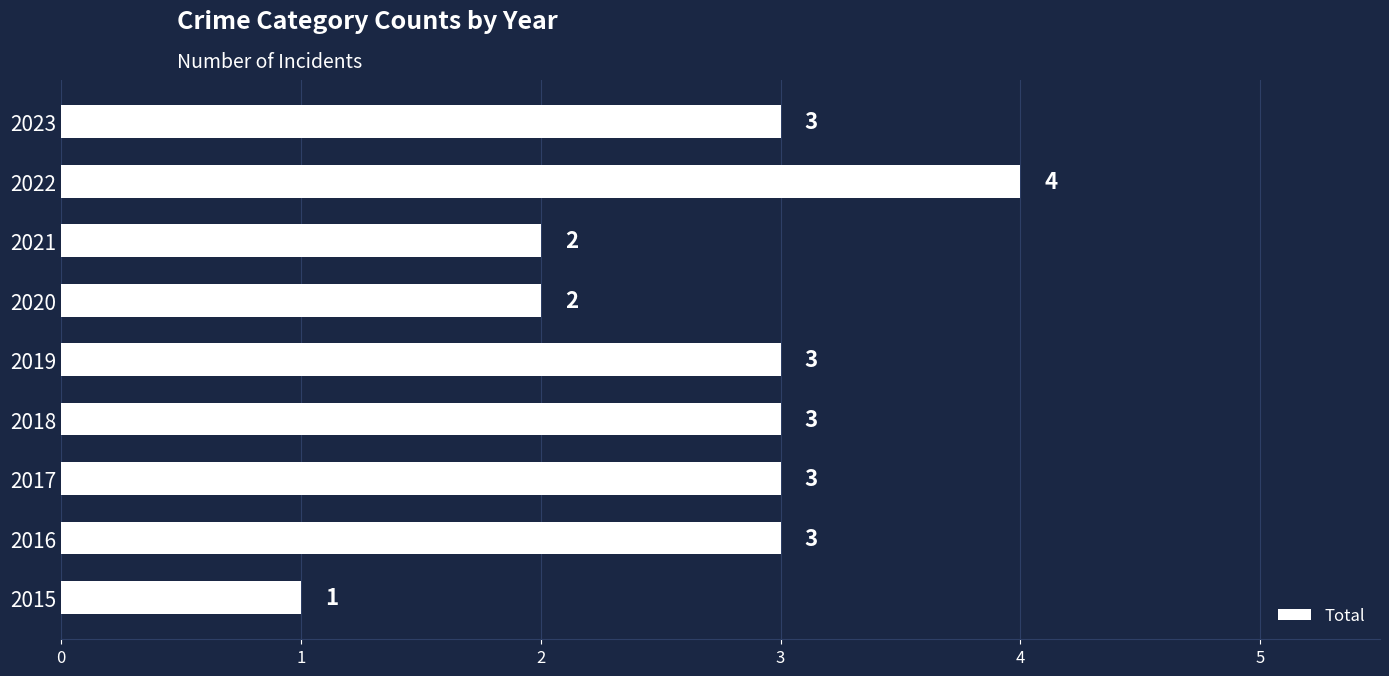

What is the sum of all values?

24